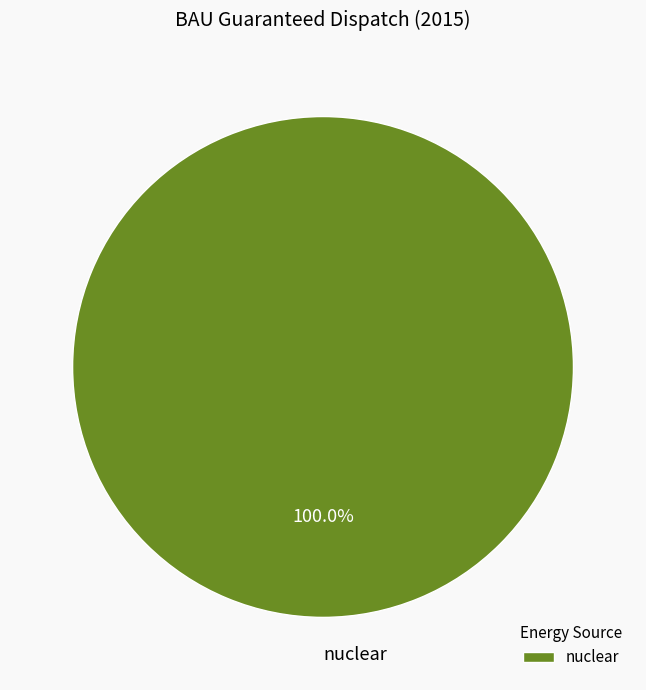

Which slice represents more than half of the pie?

nuclear